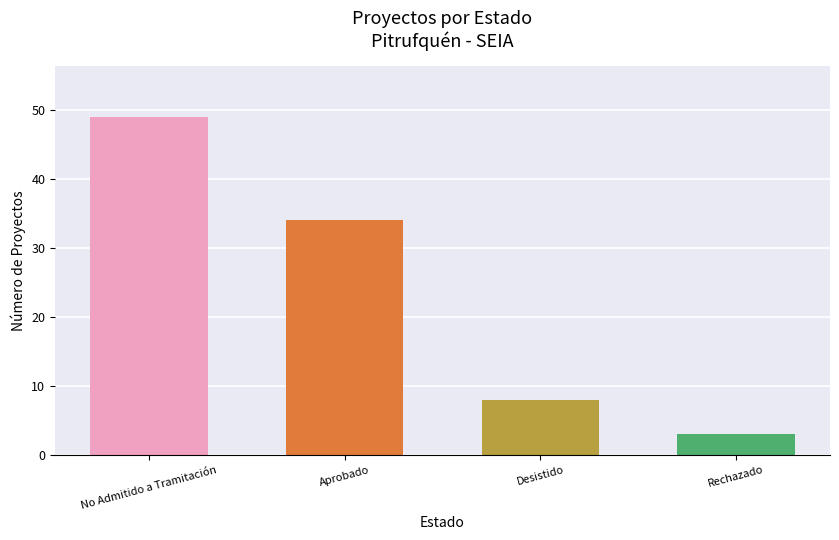

What is the label of the 3rd bar from the left?

Desistido